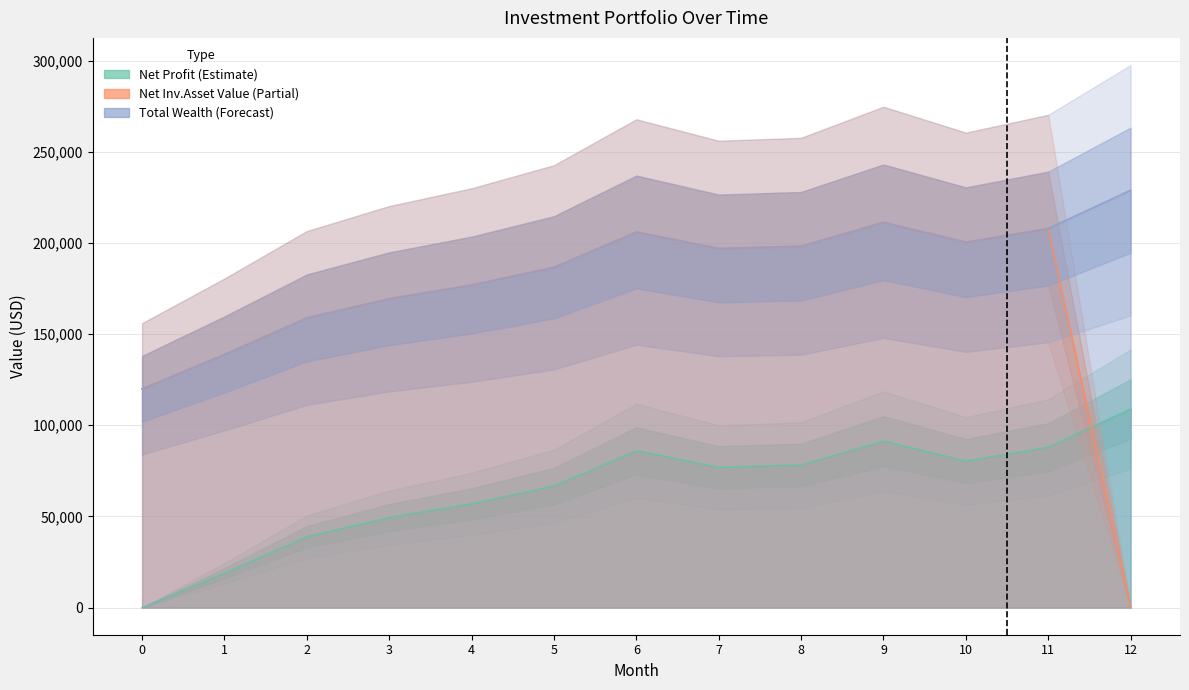

Between 7 and 2, which is larger?

7